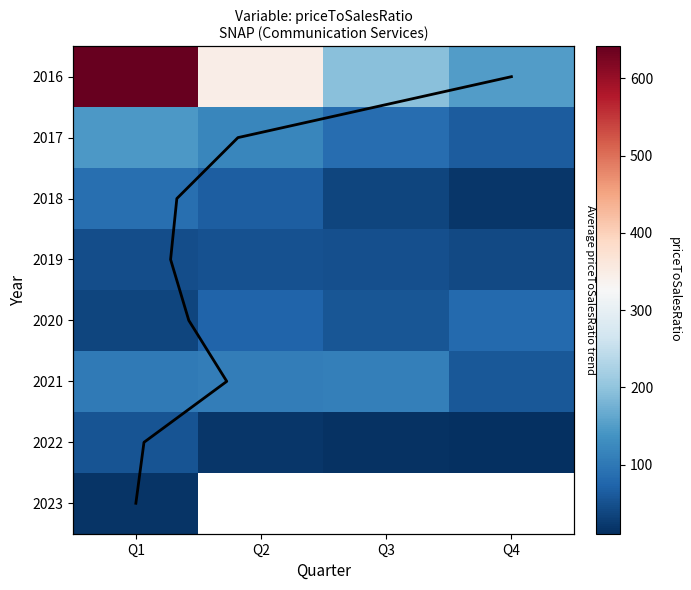

How many distinct data groups are displayed?

8